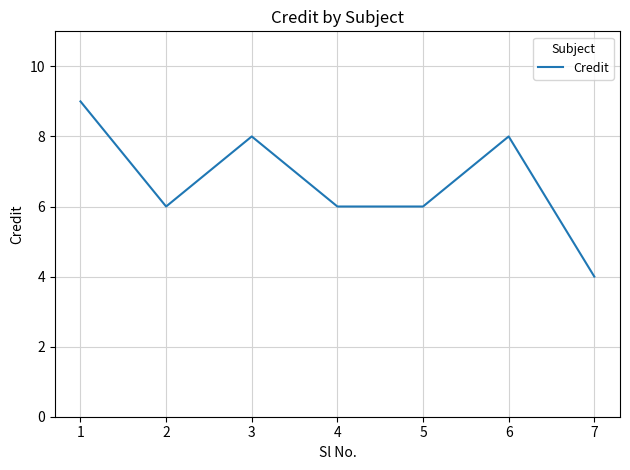

Count the number of data series in this chart.

1